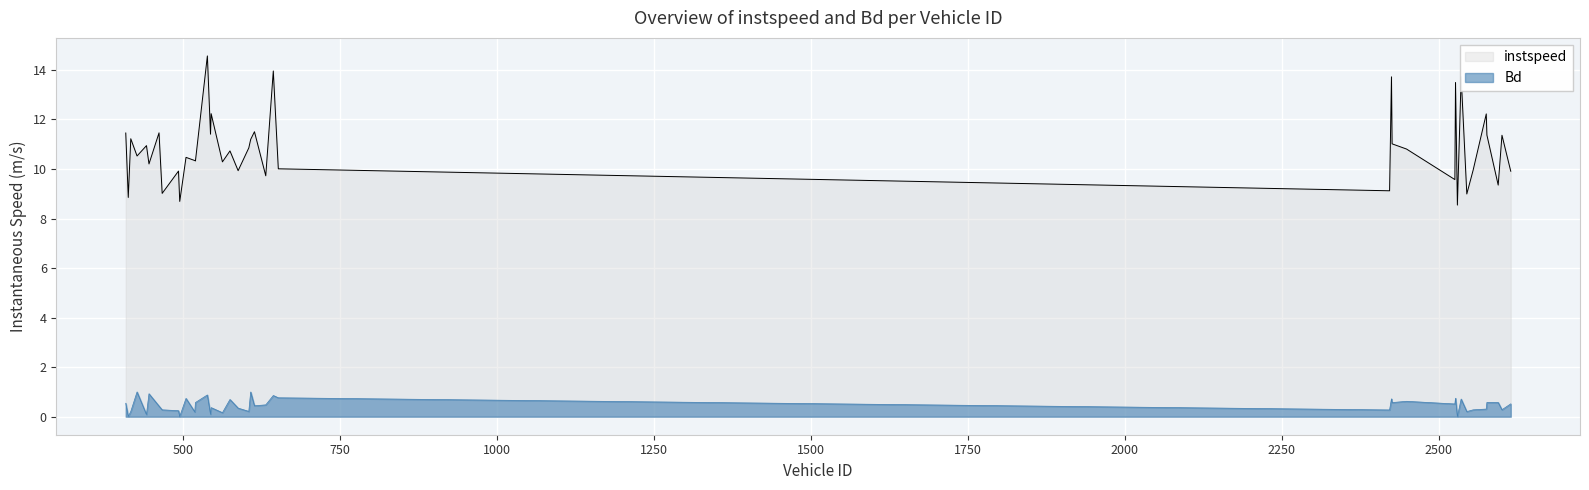

What is the total value across all series at 2536.0?

14.4